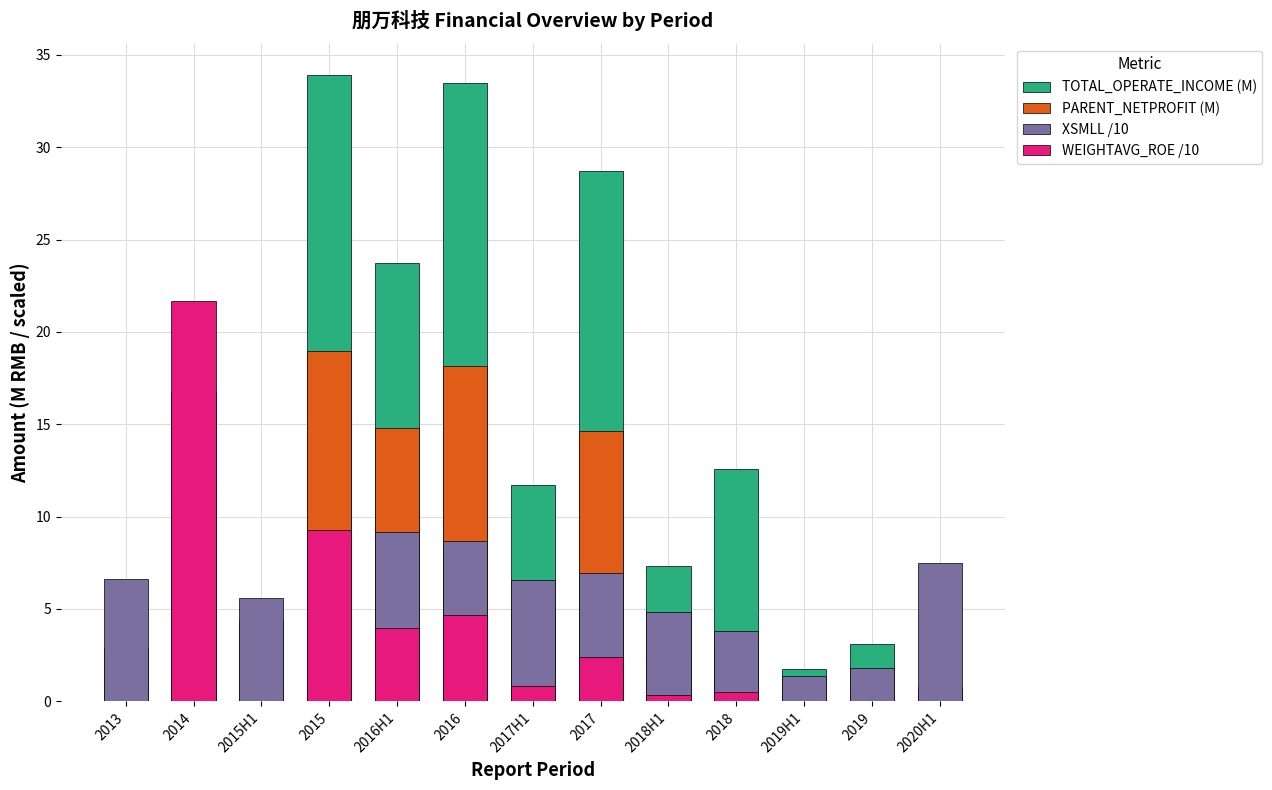

How many positive values does the PARENT_NETPROFIT (M) series have?

11